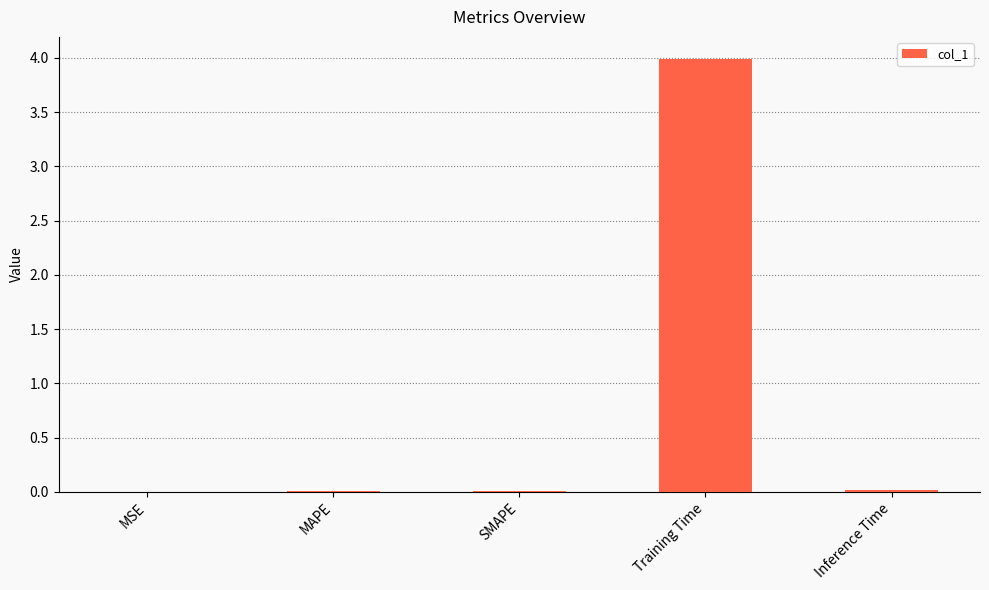

What is the average value?

0.8